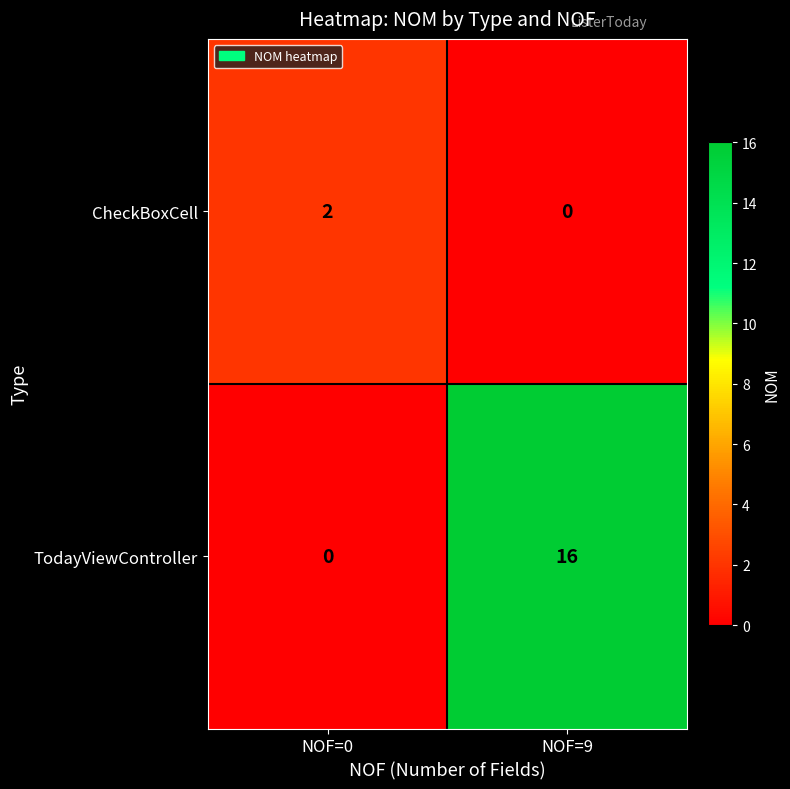

Rank the series by their maximum value, from lowest to highest.

CheckBoxCell, TodayViewController